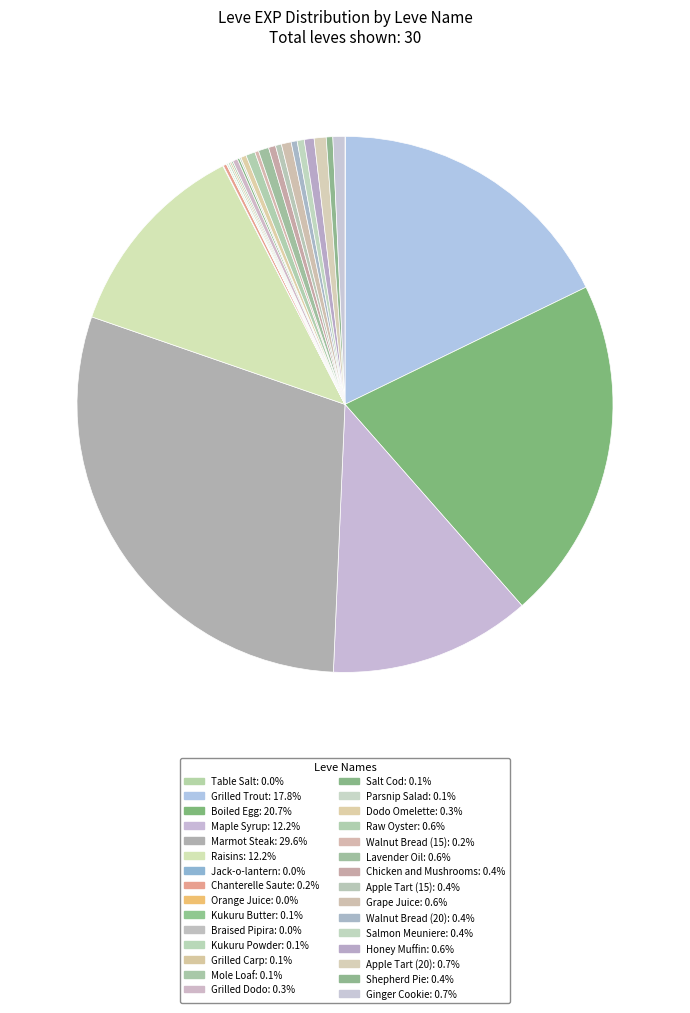

To the nearest percent, what is the difference between the Grilled Trout and Table Salt slice percentages?

18%